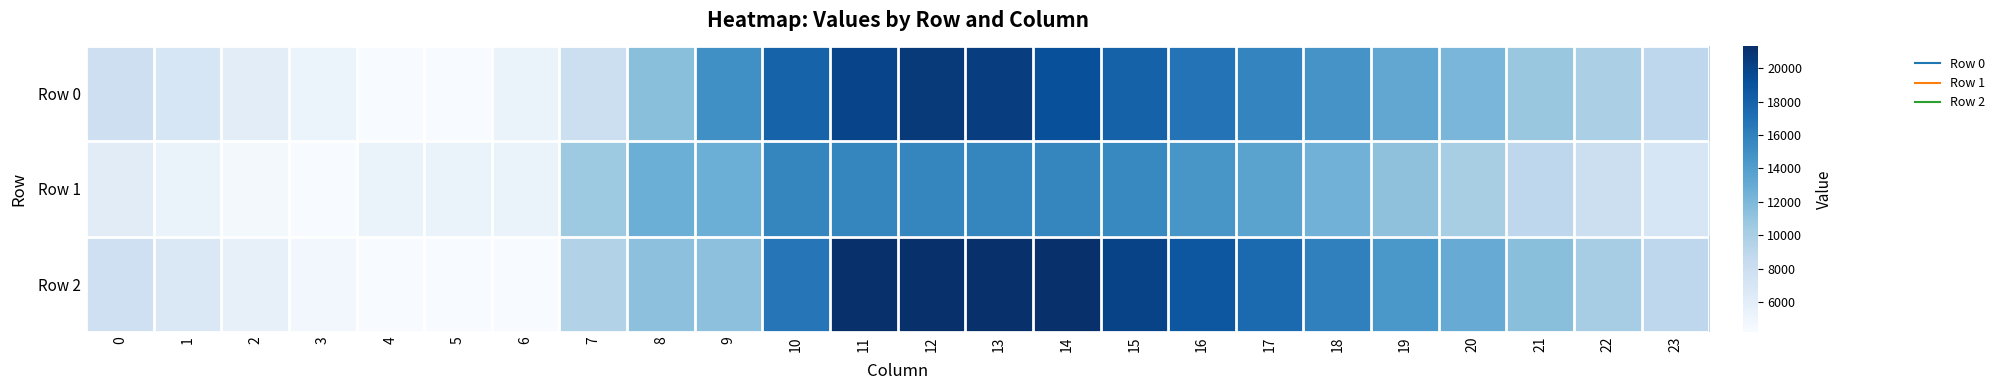

At how many categories does at least one series exceed 4365?

24